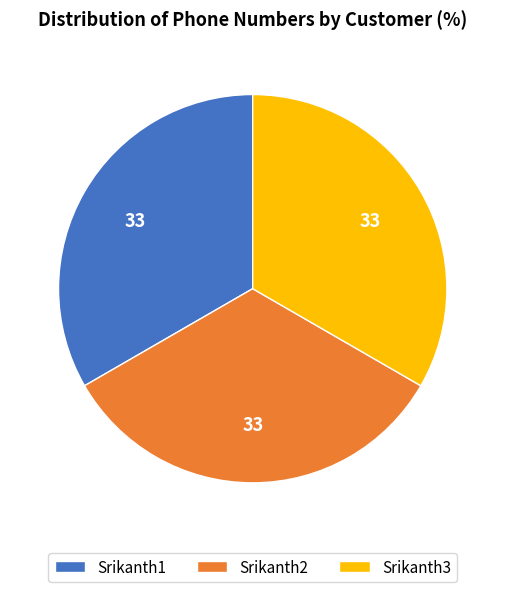

Is it true that Srikanth2 is 44% of the pie?

False